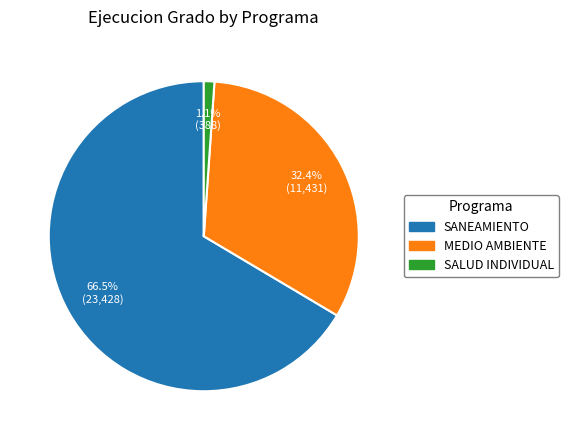

Does any single category account for the majority?

Yes